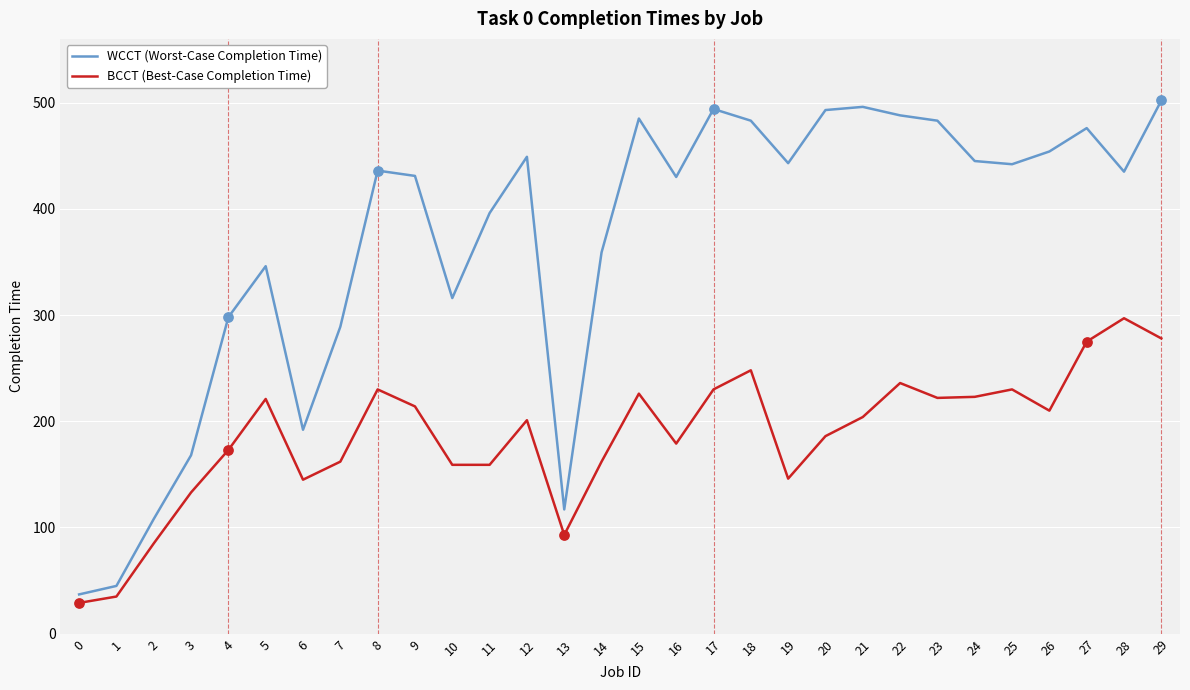

At which category is the sum across all series the highest?

29